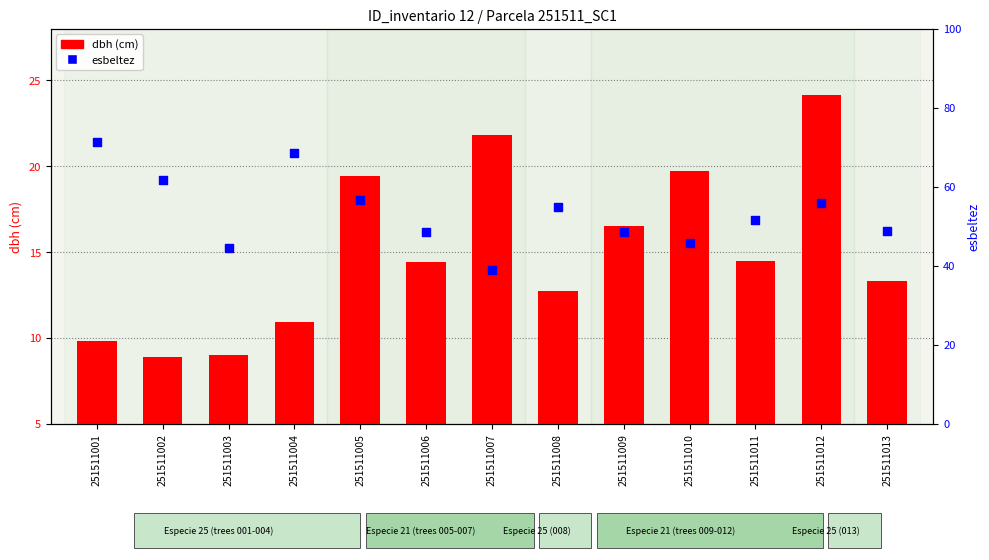

What are all the series names shown in the legend?

dbh, esbeltez